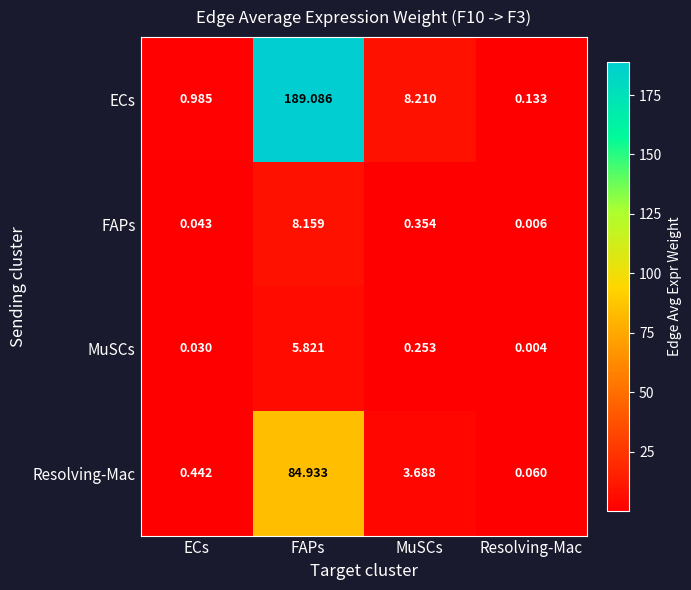

Which series changed the most between FAPs and MuSCs?

ECs